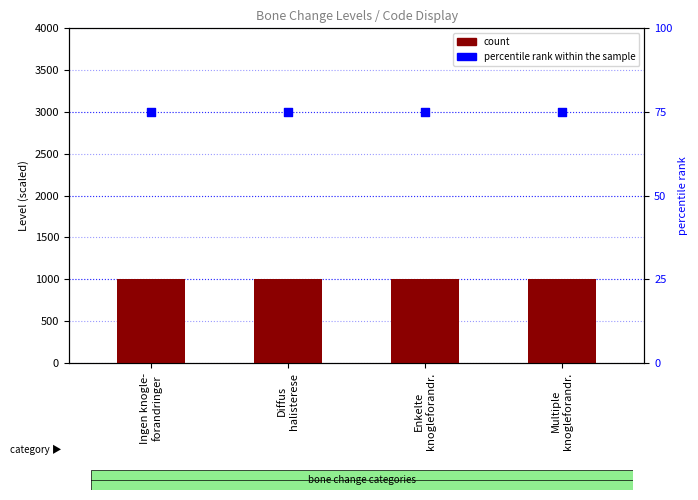

Which series has the largest total across all categories?

count